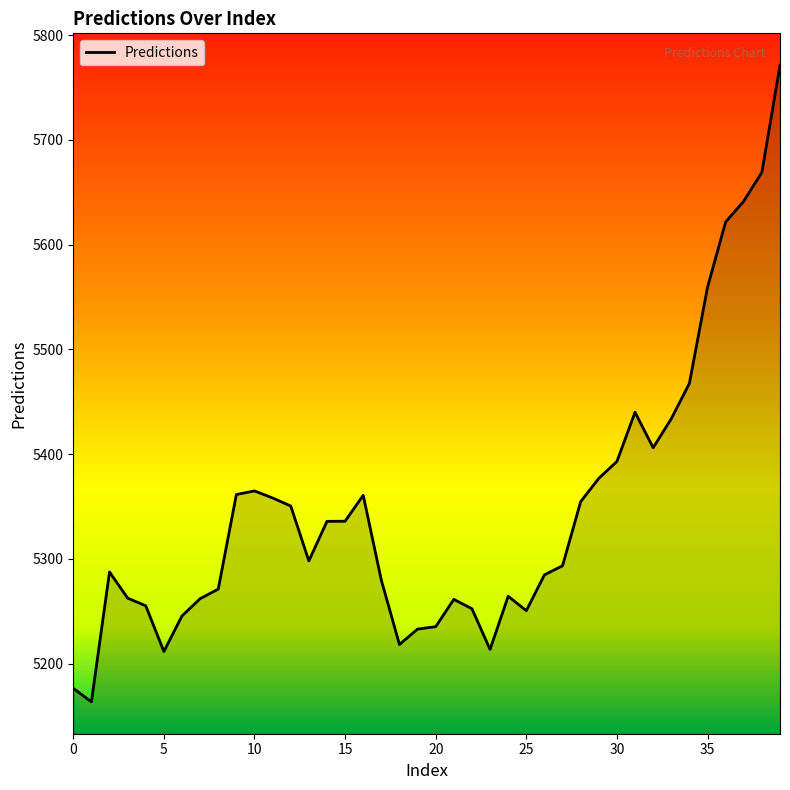

What is the minimum value shown in the chart?

5163.5